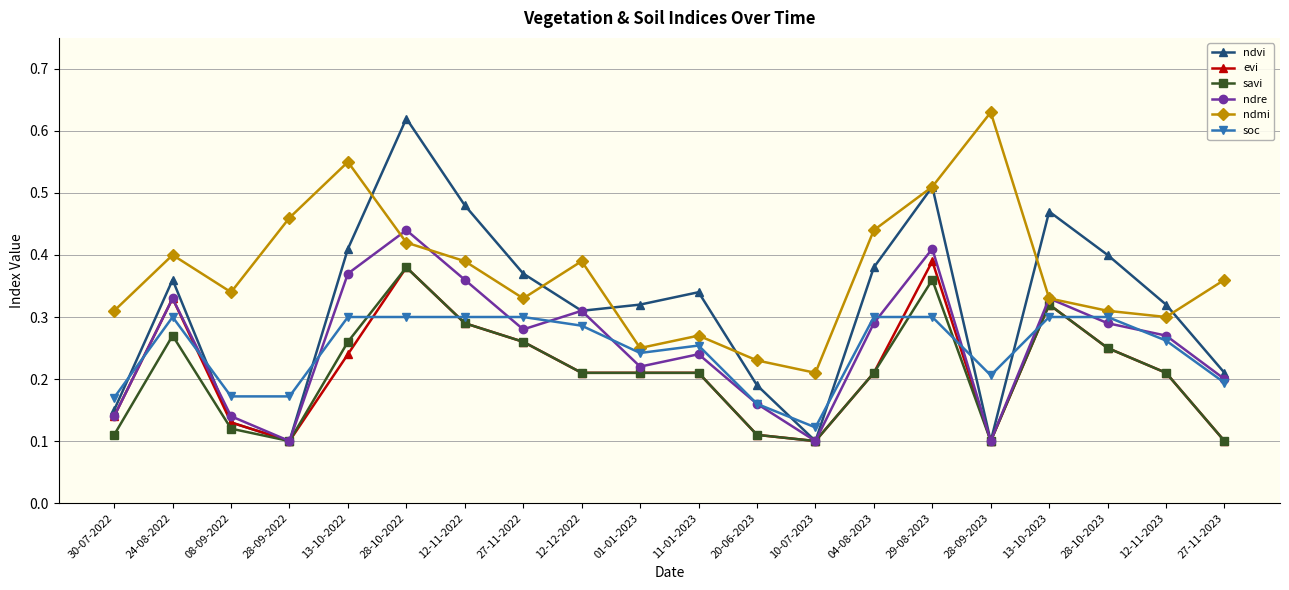

True or false: evi has more than 0 interior local peaks.

True